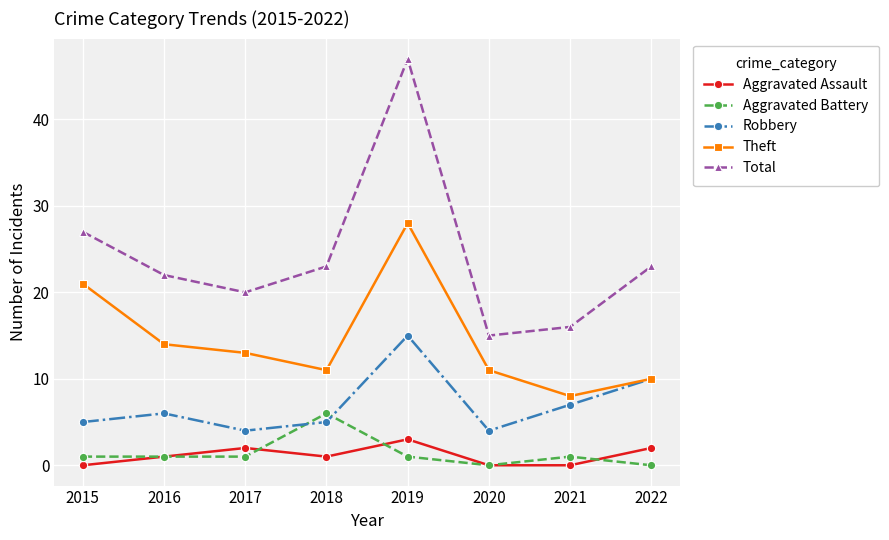

What is the average value of the Aggravated Battery series?

1